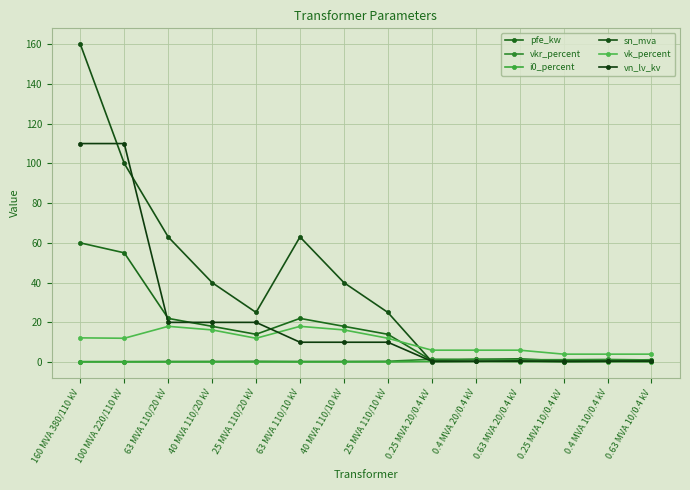

How many lines are shown in the chart?

6